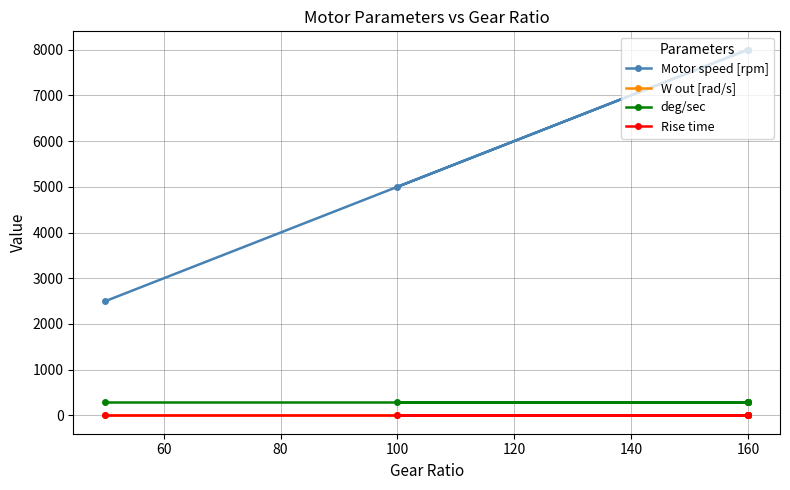

True or false: Rise time and deg/sec intersect in this chart.

False